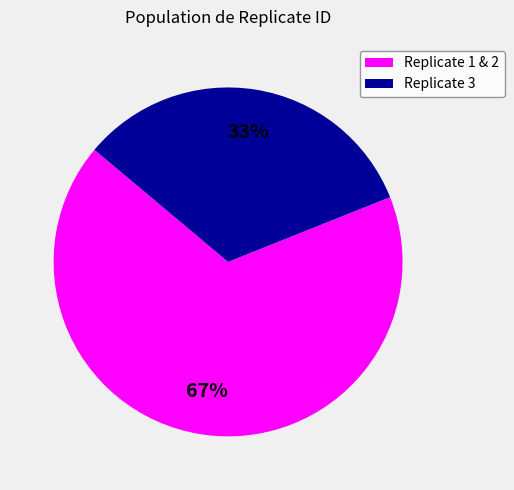

Is there a majority slice in this chart?

Yes